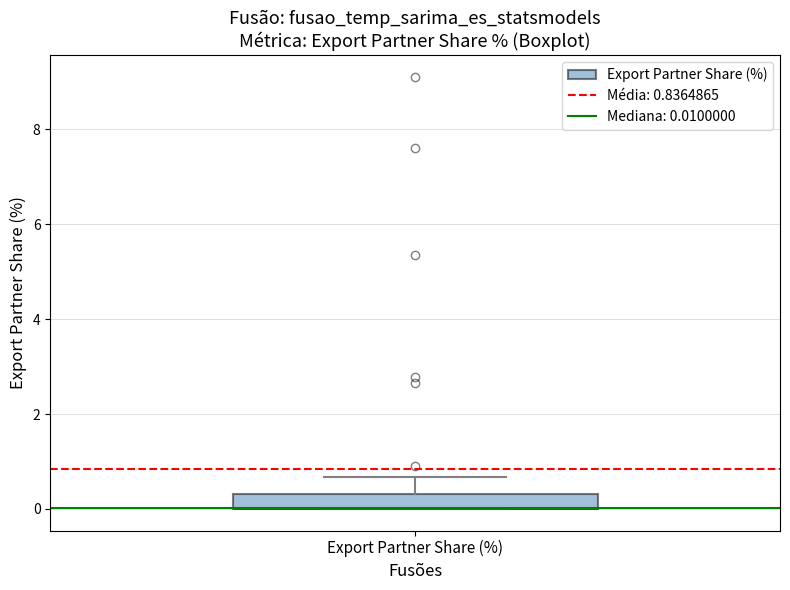

Transcribe this box plot: give where the median line is, the range the box spans, and where the two whiskers end, as read against the y-axis. The values are not printed on the chart, so give them approximately, as read against the axis.

median 0.0 (drawn on the box's lower edge), box 0.0 to 0.4, whiskers 0.0 to 0.6